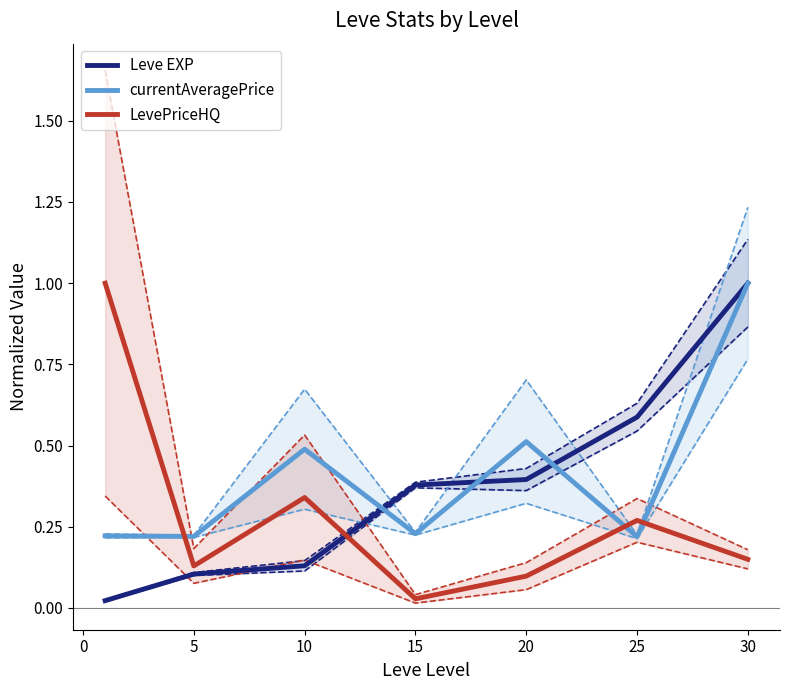

What is the difference between the maximum and minimum values in the Leve EXP series?

1.0